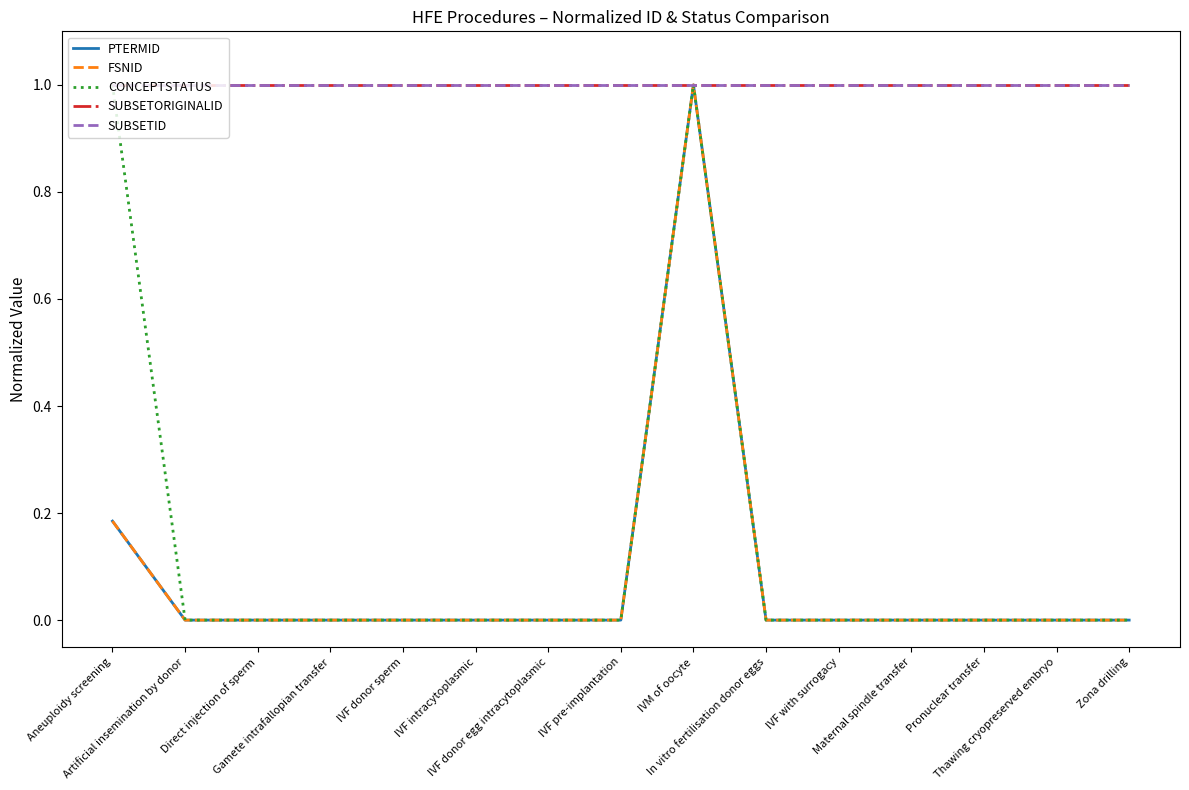

What is the difference between the maximum and minimum values in the FSNID series?

1.0